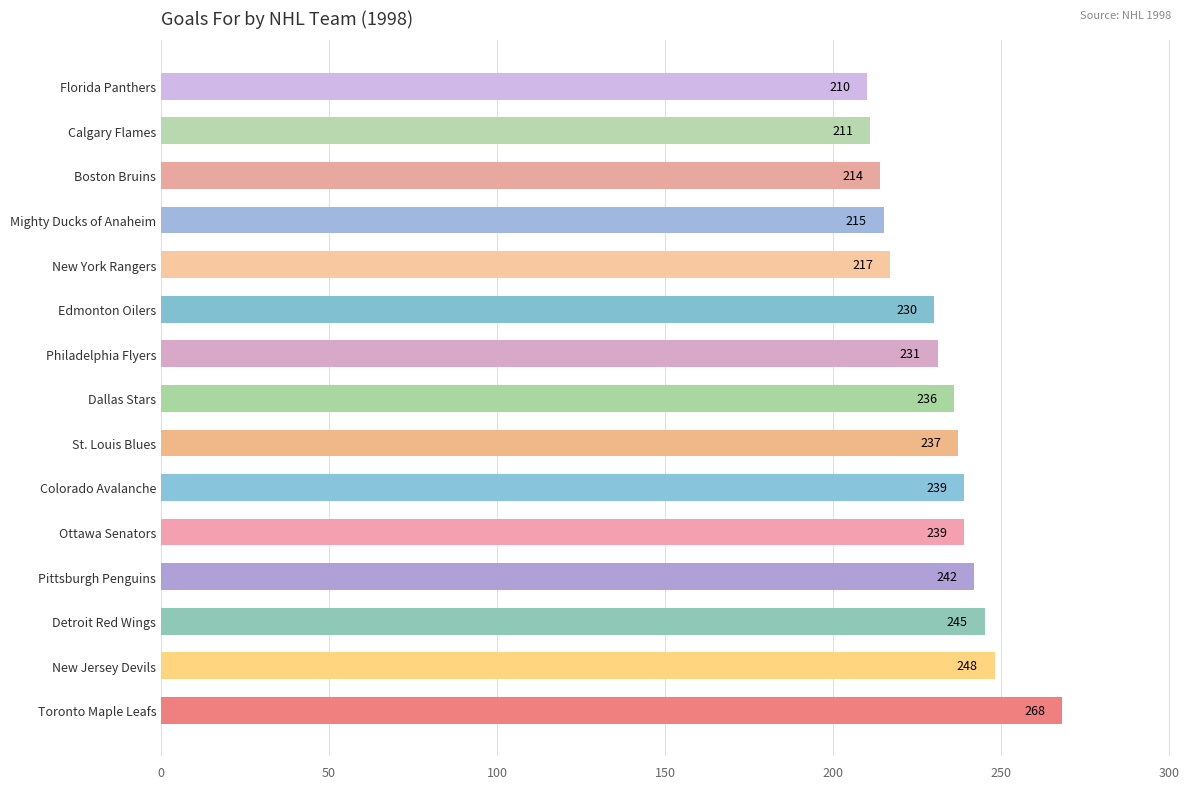

Reading top to bottom, what are all the values shown in this chart?

Florida Panthers=210	Calgary Flames=211	Boston Bruins=214	Mighty Ducks of Anaheim=215	New York Rangers=217	Edmonton Oilers=230	Philadelphia Flyers=231	Dallas Stars=236	St. Louis Blues=237	Colorado Avalanche=239	Ottawa Senators=239	Pittsburgh Penguins=242	Detroit Red Wings=245	New Jersey Devils=248	Toronto Maple Leafs=268